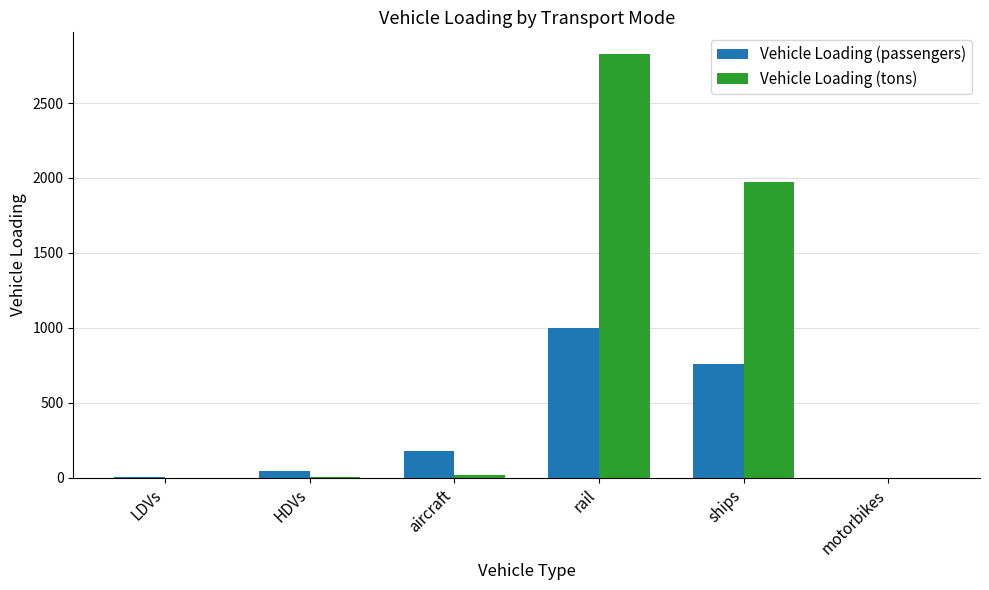

At which label is Vehicle Loading (passengers) closest to 501?

ships